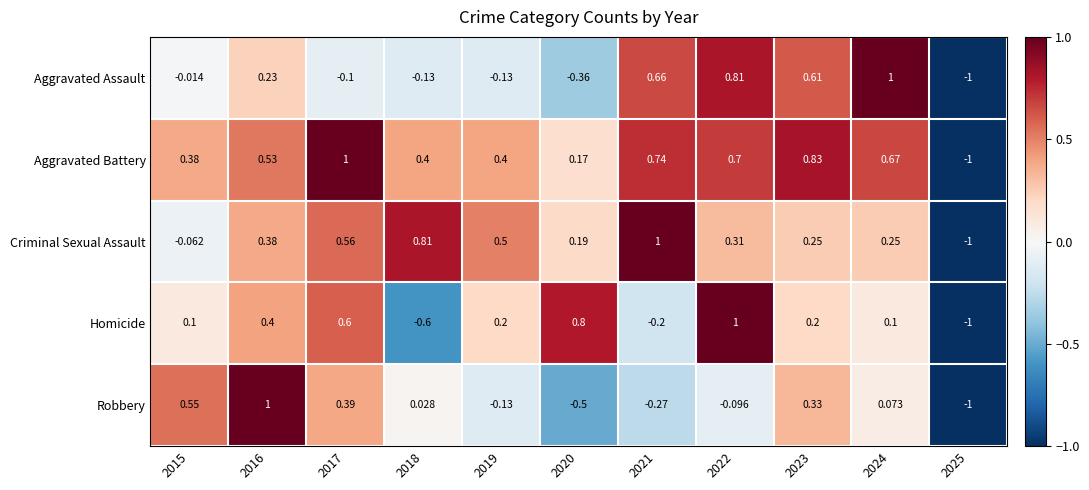

At which category is the sum across all series the highest?

2022